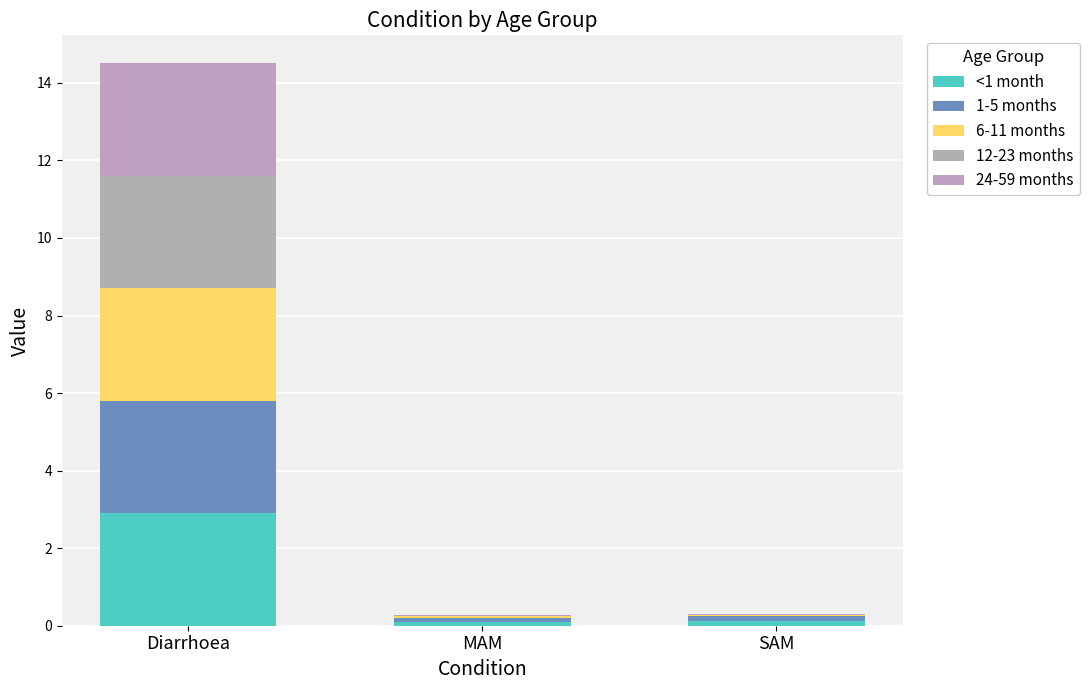

Is it true that 1-5 months equals 0.2 at SAM?

False